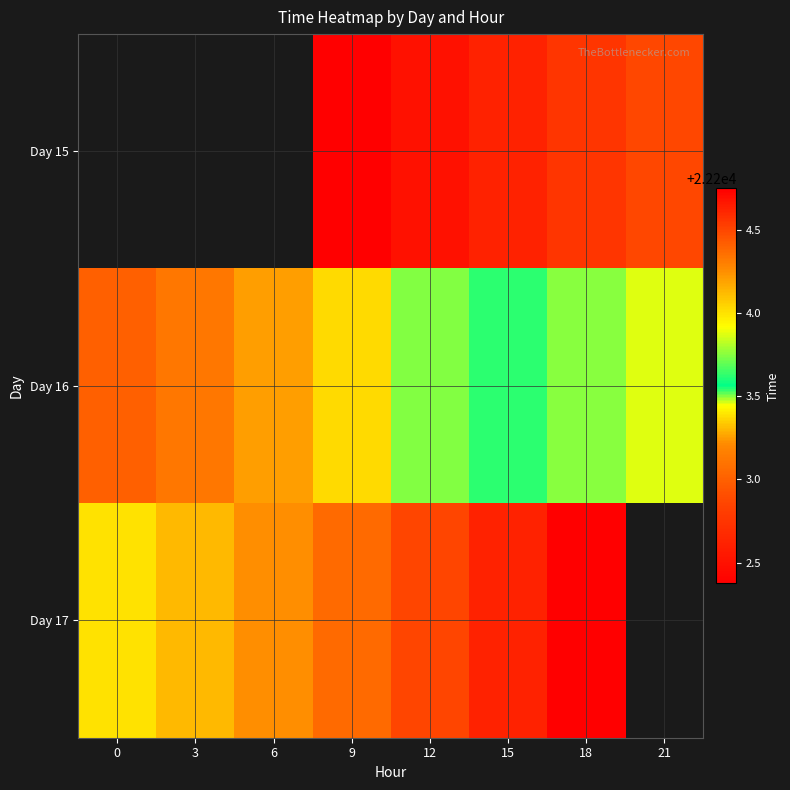

Which series has the widest spread of values?

Day 16